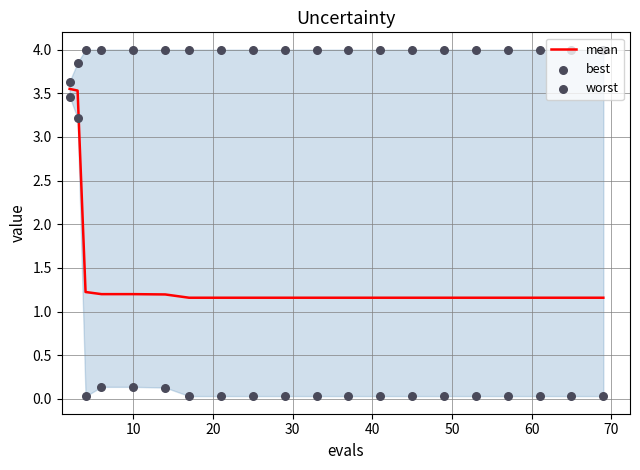

Which series reaches the minimum Y coordinate?

best